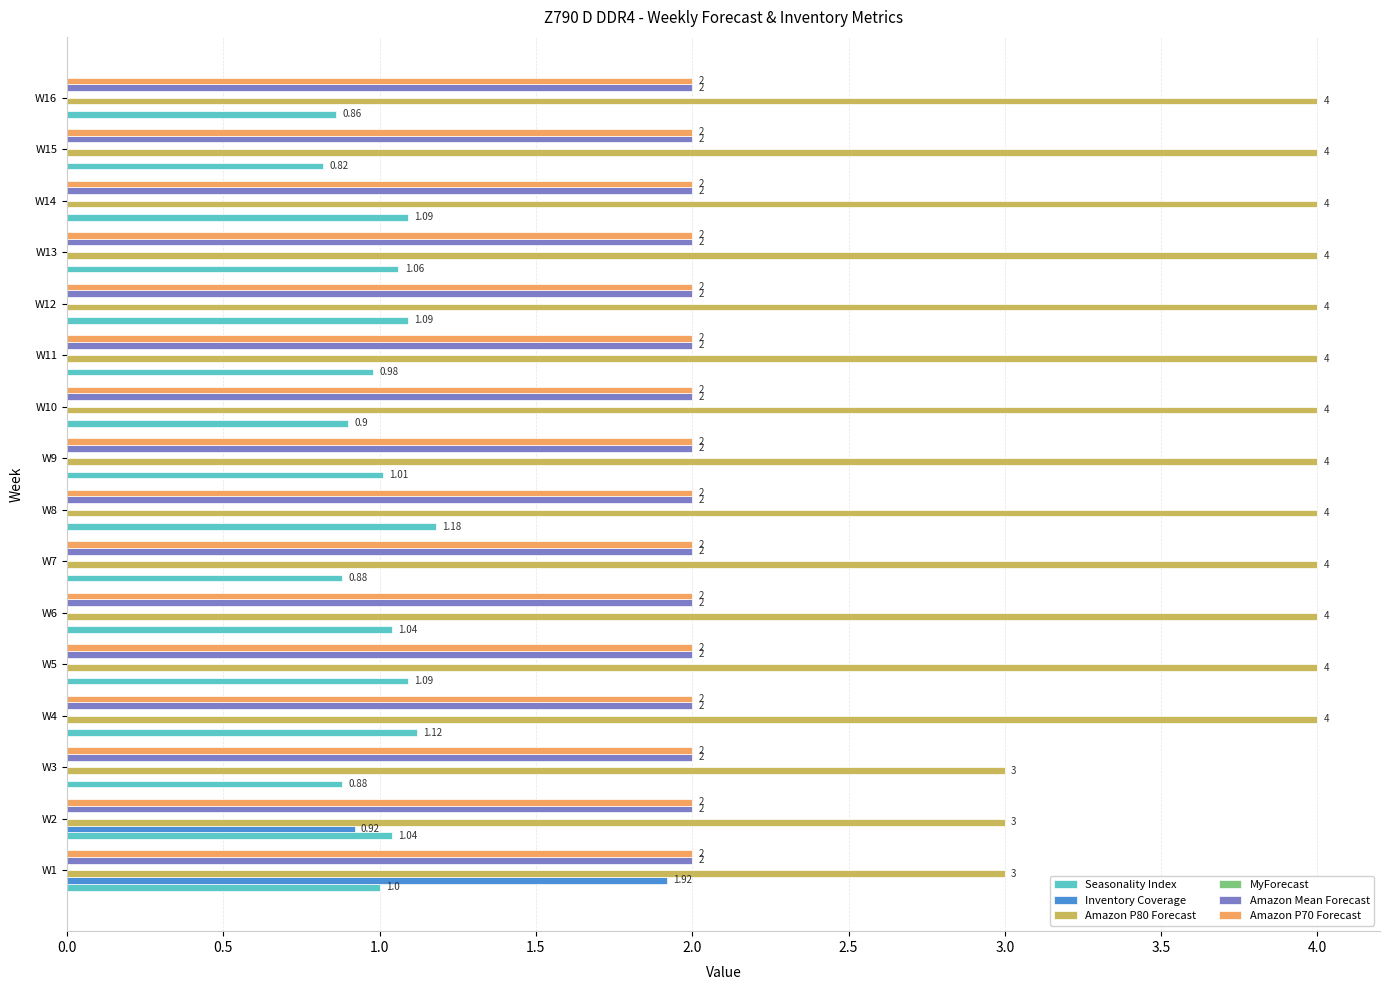

What is the sum of the Amazon P80 Forecast values at W2 and W9?

7.0